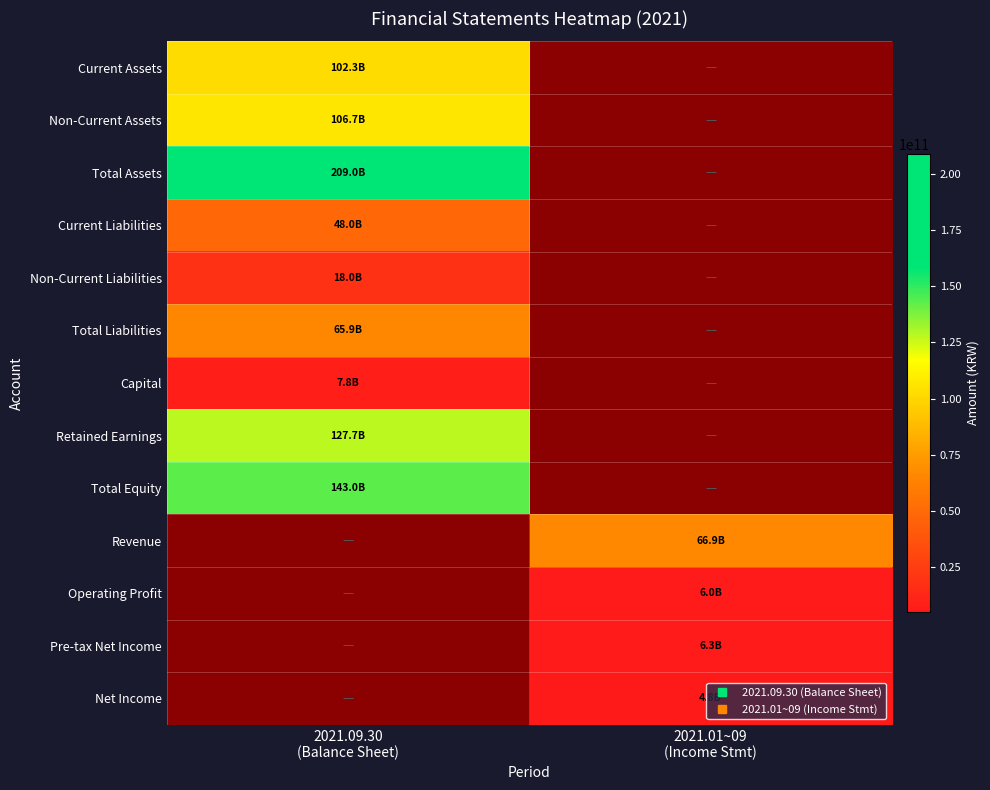

At how many categories does at least one series exceed 196408325084?

1